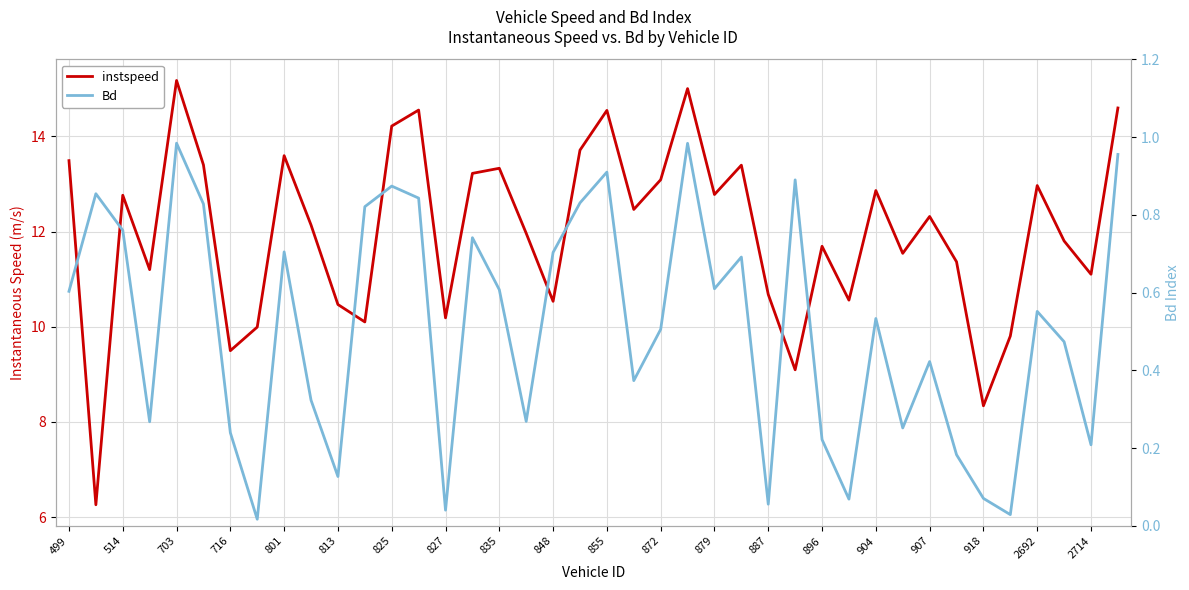

Which series has the largest range (max minus min)?

instspeed